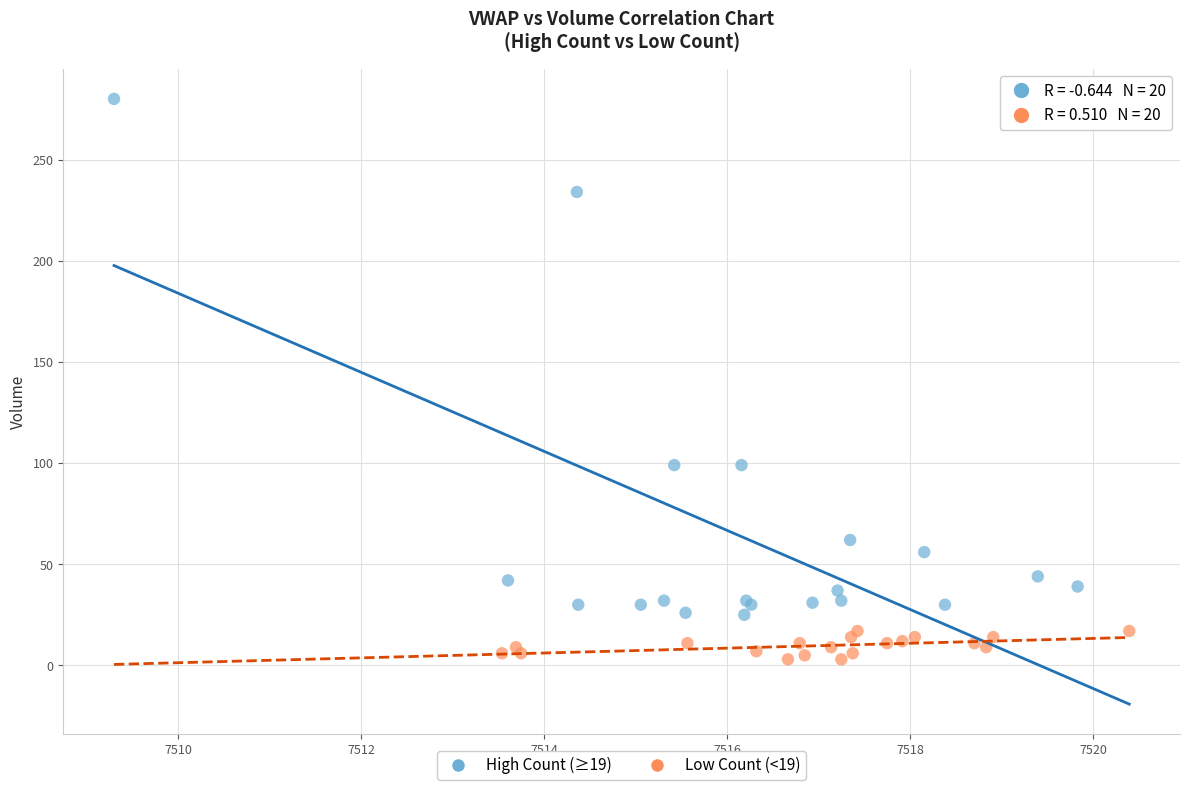

Which series contains the lowest Y value?

Low Count (<19)